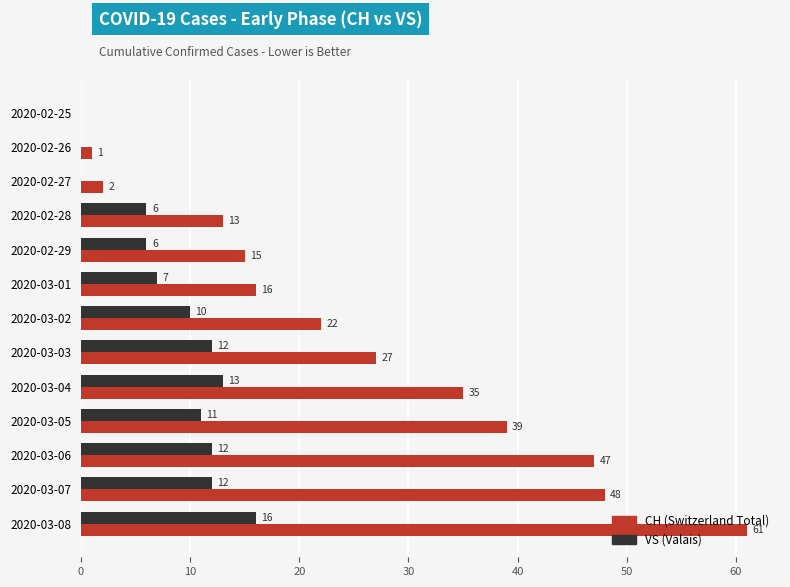

What is the maximum value shown in the chart?

61